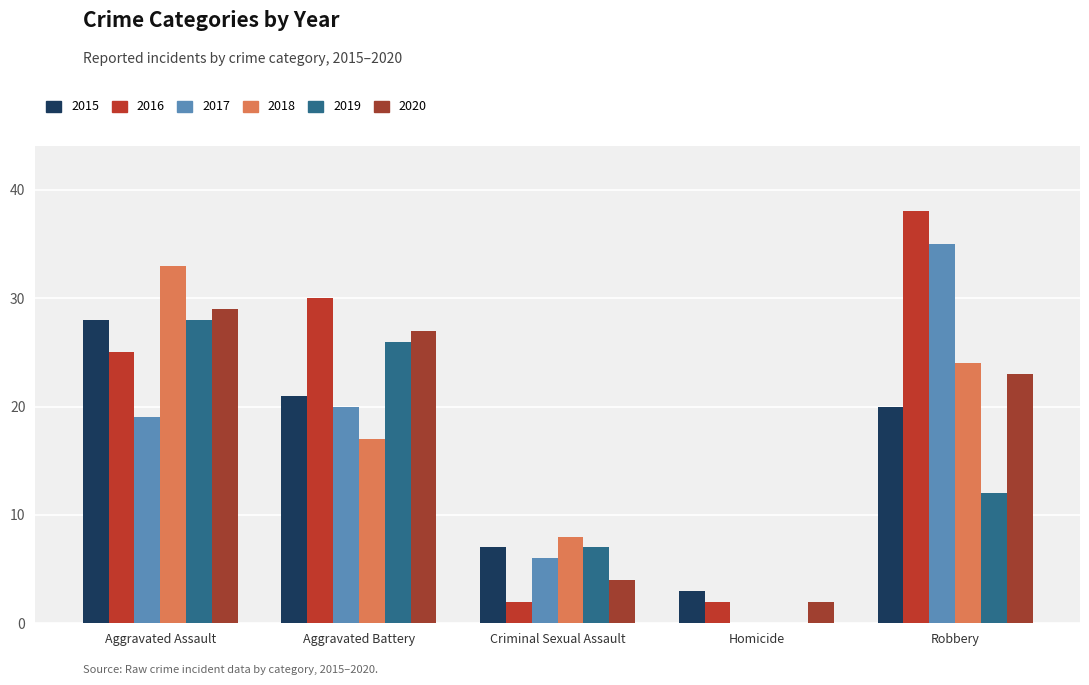

What is the spread (max minus min) of values at Homicide?

3